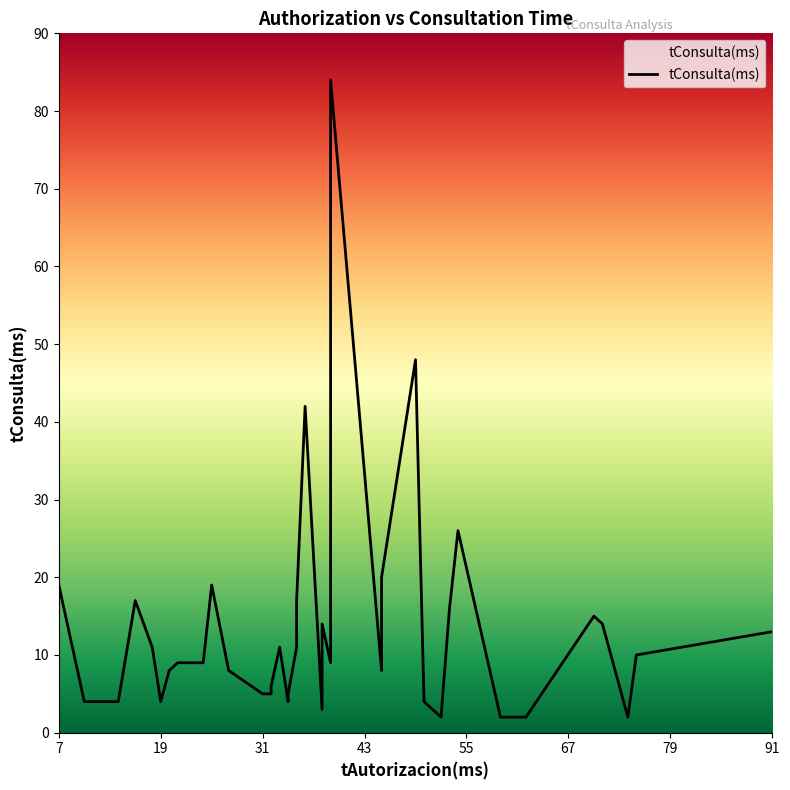

What is the smallest value displayed?

2